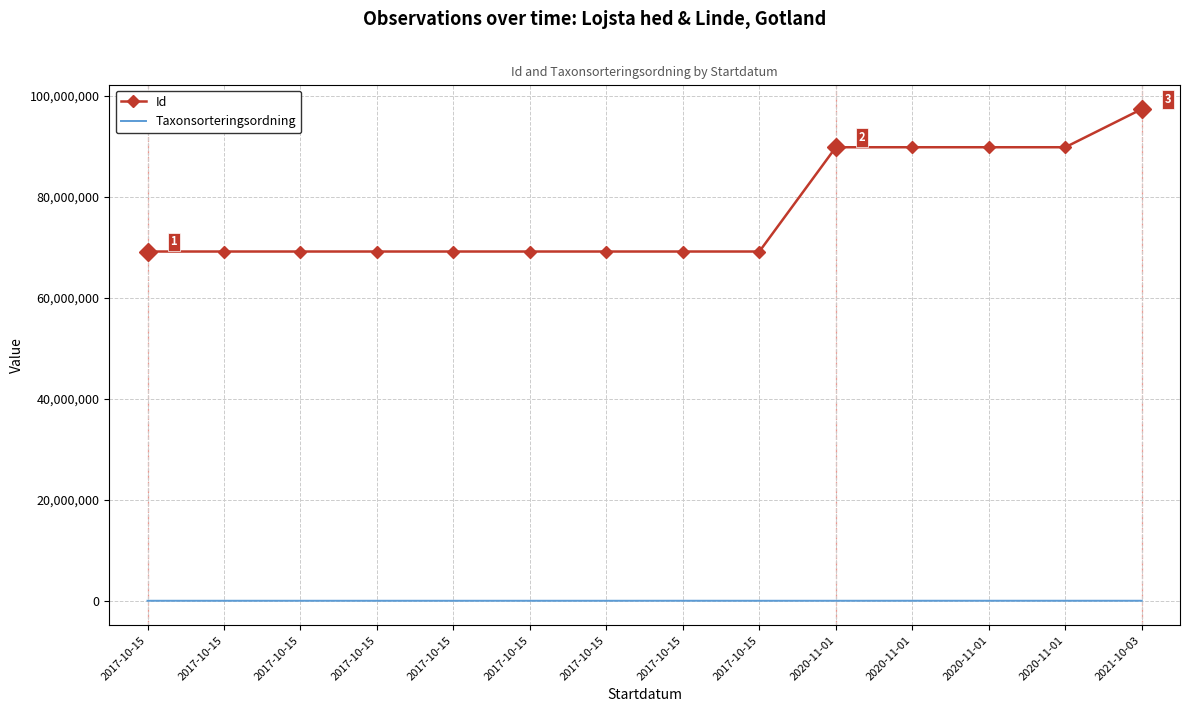

Reading right to left, what are all the values shown in this chart?

Id: 2021-10-03=97356366	2020-11-01=89807741	2020-11-01=89807817	2020-11-01=89807794	2020-11-01=89807762	2017-10-15=69178537	2017-10-15=69178534	2017-10-15=69178539	2017-10-15=69178533	2017-10-15=69178538	2017-10-15=69178540	2017-10-15=69178541	2017-10-15=69178532	2017-10-15=69178536
Taxonsorteringsordning: 2021-10-03=89170	2020-11-01=88845	2020-11-01=90008	2020-11-01=88845	2020-11-01=85125	2017-10-15=85105	2017-10-15=88845	2017-10-15=85241	2017-10-15=85194	2017-10-15=85222	2017-10-15=85253	2017-10-15=85278	2017-10-15=86196	2017-10-15=85125